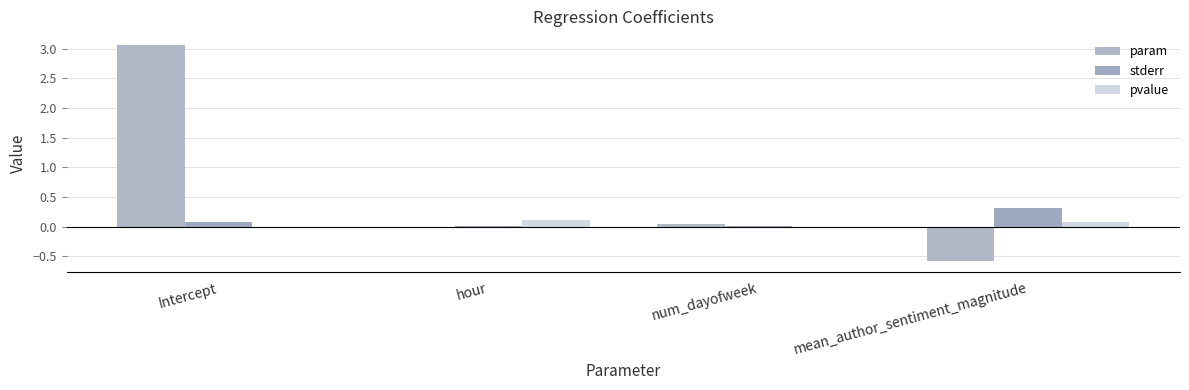

Reading left to right, list all the values displayed in this chart.

param: 3.1	-0.0	0.0	-0.6
stderr: 0.1	0.0	0.0	0.3
pvalue: 0.0	0.1	0.0	0.1